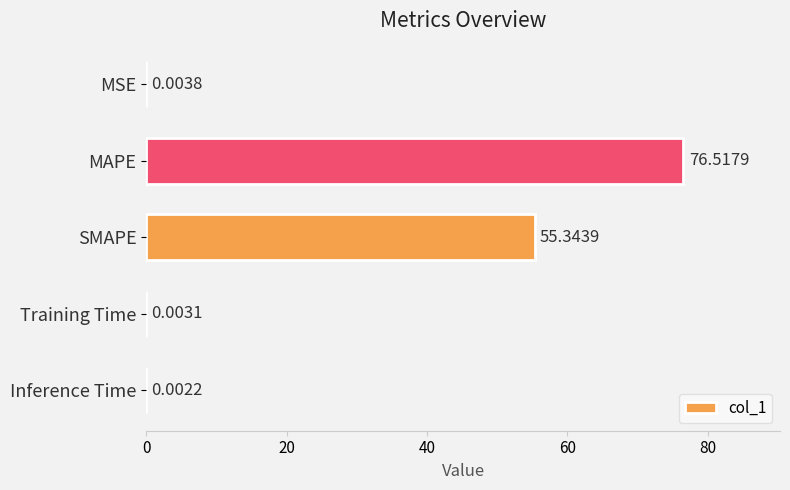

What is the average value?

26.4